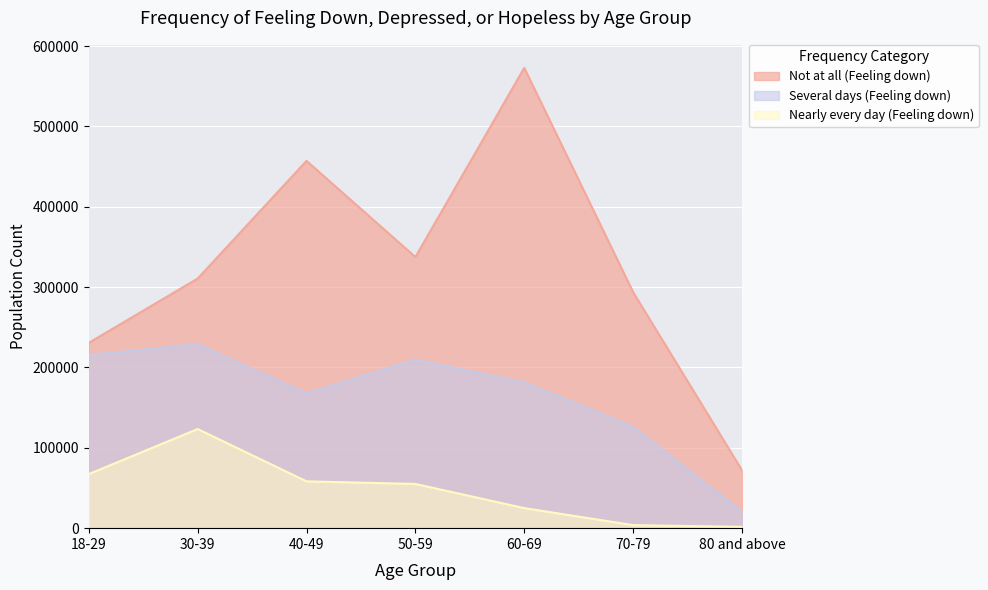

What is the difference between the second highest and minimum values in the Several days (Feeling down) series?

195189